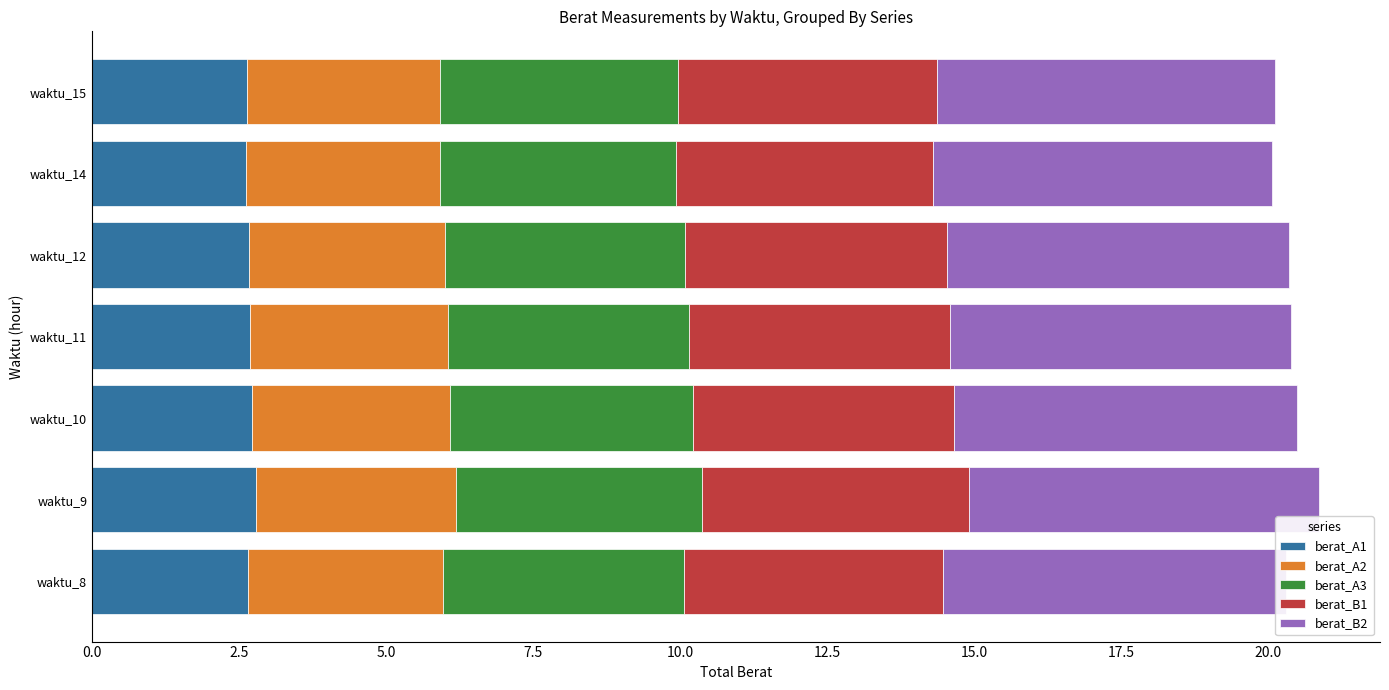

What is the minimum value for berat_A1?

2.6